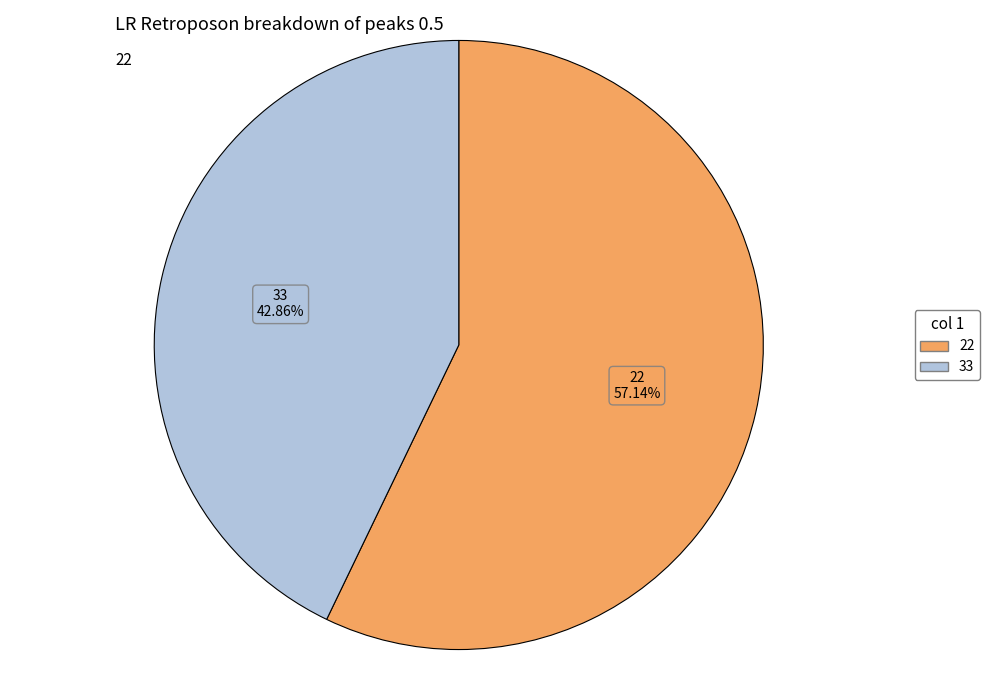

To the nearest percent, what is the difference between the 22 and 33 slice percentages?

14%